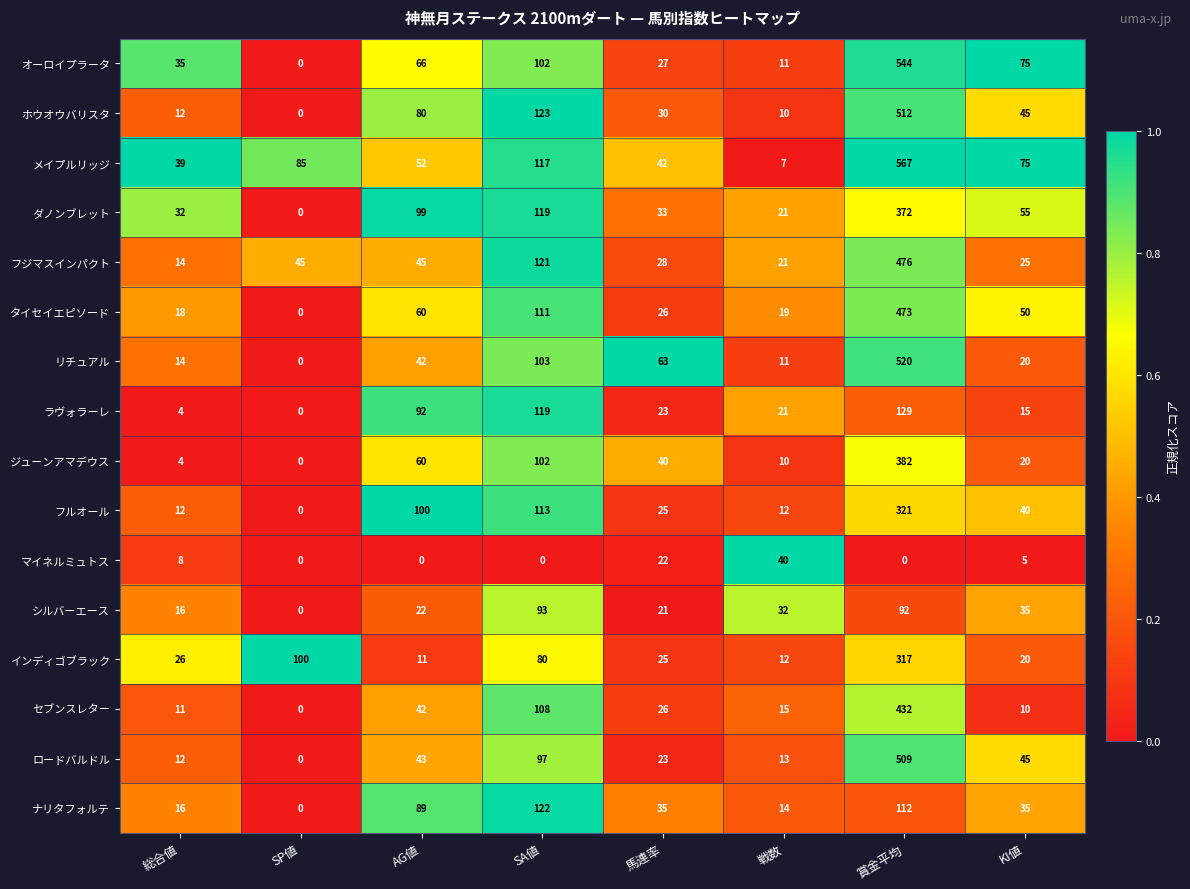

Which series has the widest spread of values?

メイプルリッジ